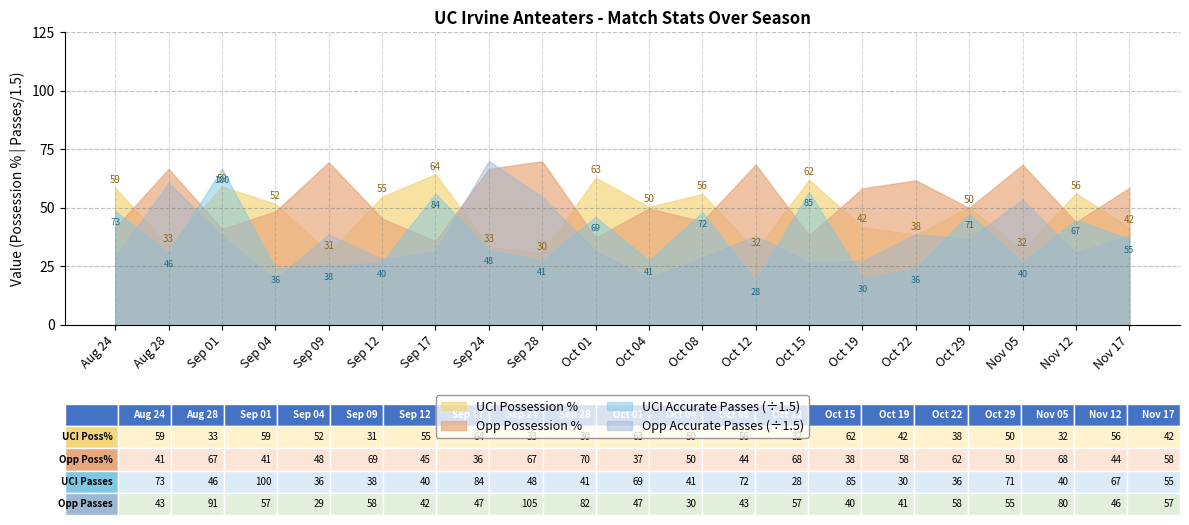

Which has a higher value, 2023-10-01 or 2023-09-24?

2023-10-01